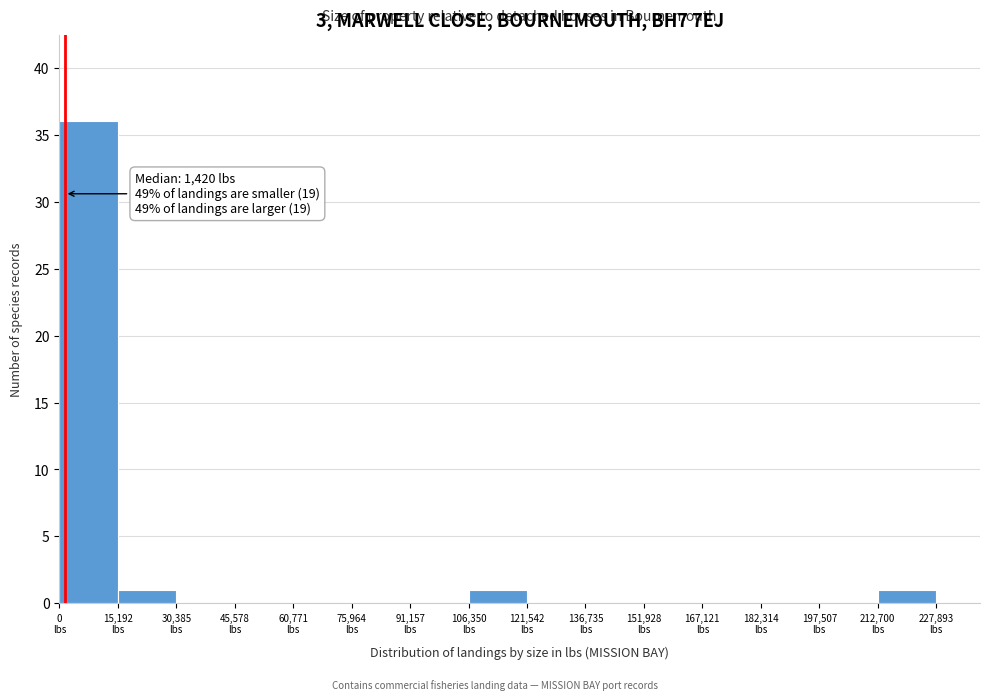

Over which range of the x-axis is the bar tallest?

0 to 16000